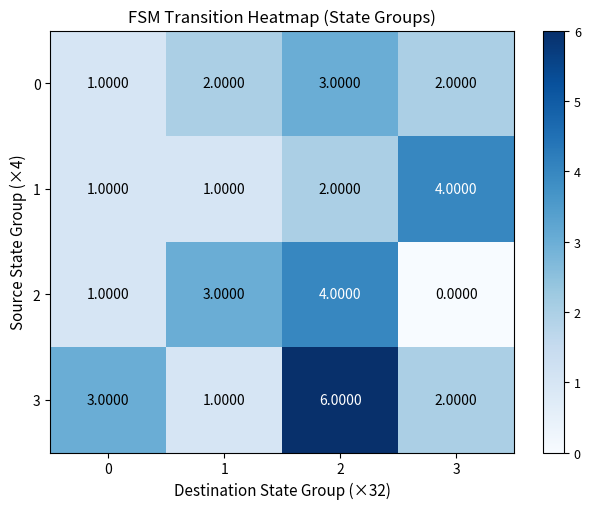

List the labels in order of 2 value, largest first.

2, 1, 0, 3